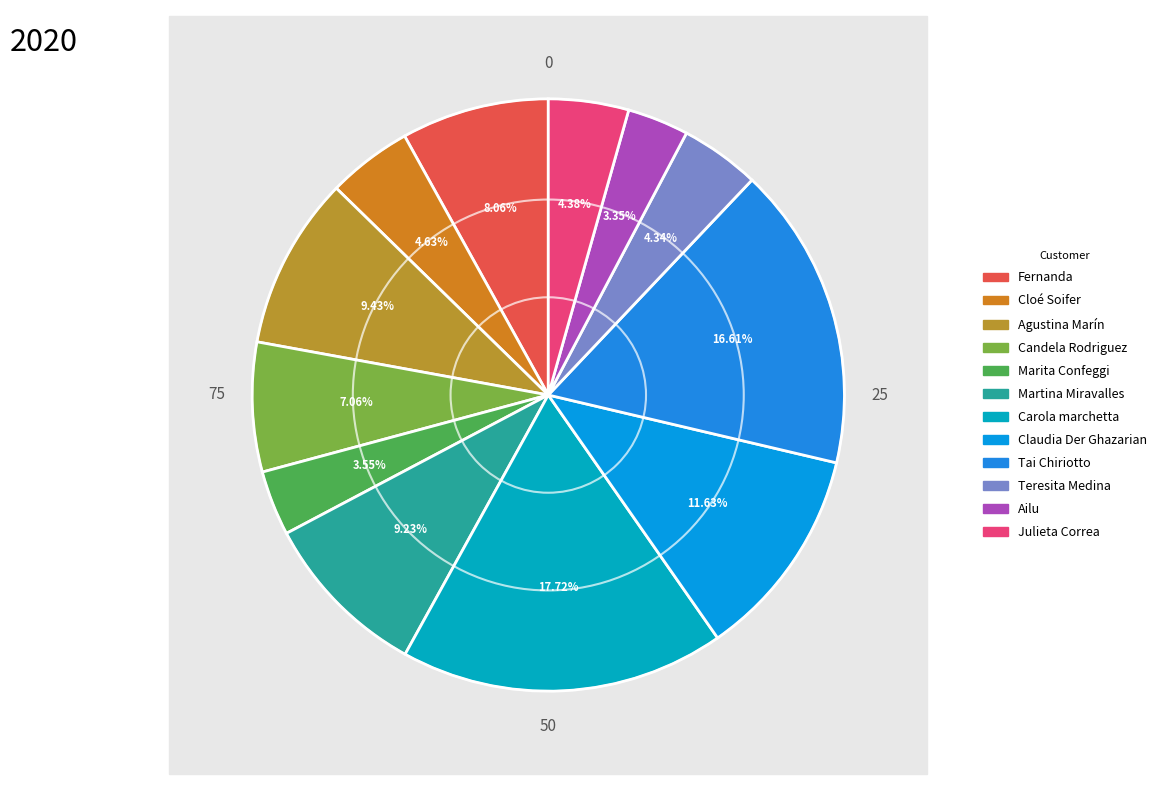

What is the change in value from Marita Confeggi to Teresita Medina?

+545